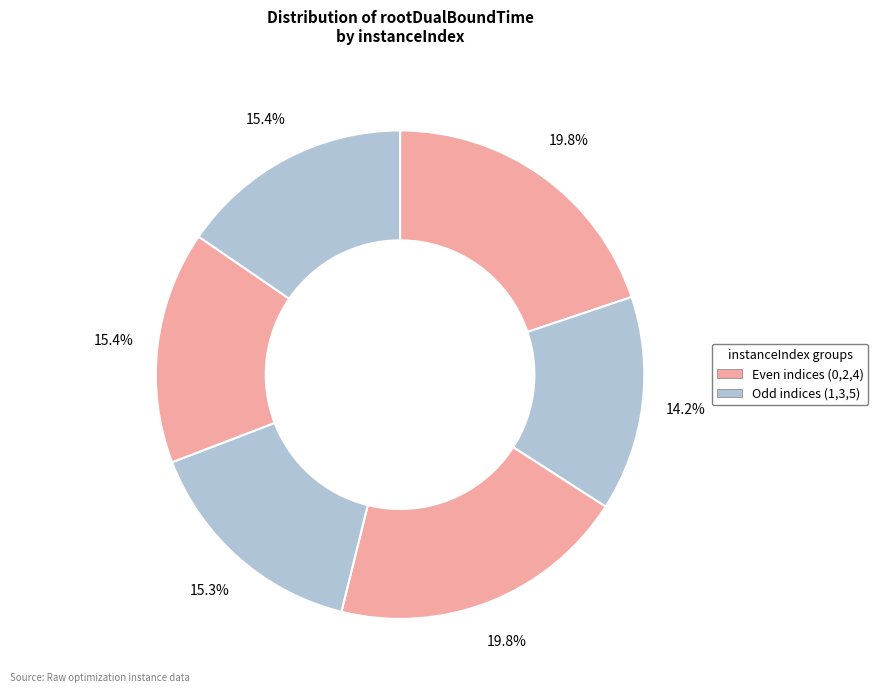

How many segments does this pie chart have?

6